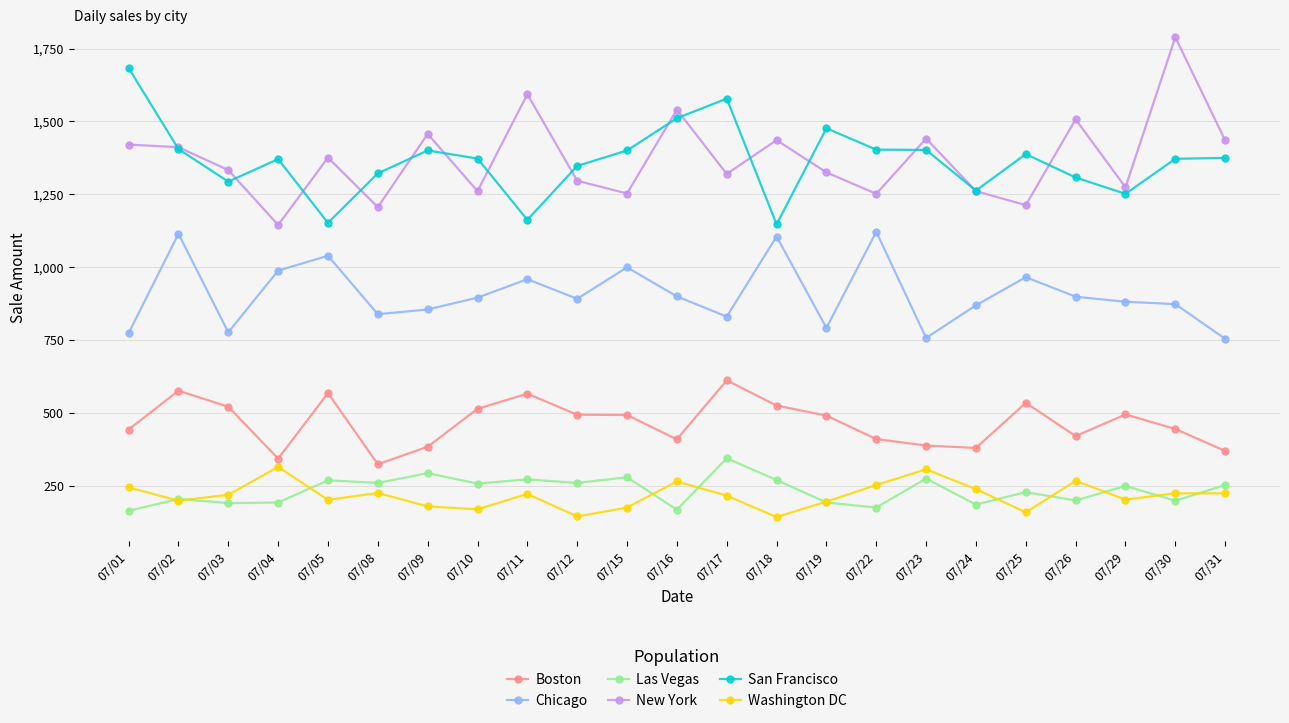

What is the difference between the highest and lowest values at 07/16?

1372.7